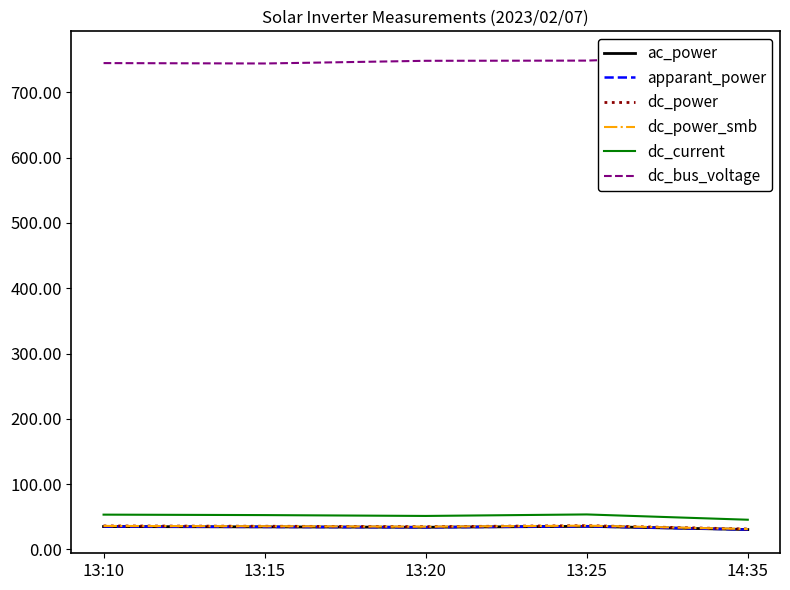

What is the total value across all series at 13:20?

937.2